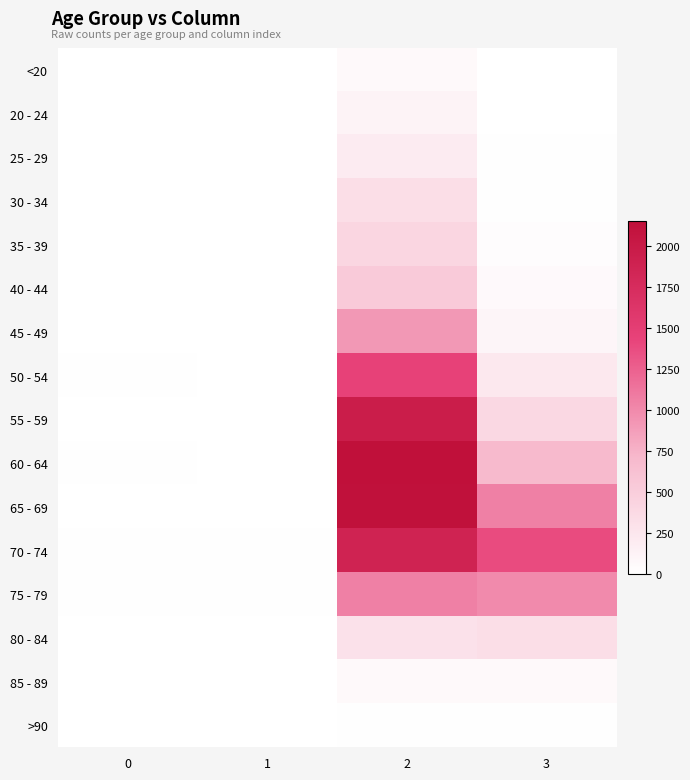

Rank the series by their maximum value, from highest to lowest.

60 - 64, 65 - 69, 55 - 59, 70 - 74, 50 - 54, 75 - 79, 45 - 49, 40 - 44, 35 - 39, 30 - 34, 80 - 84, 25 - 29, 20 - 24, 85 - 89, <20, >90